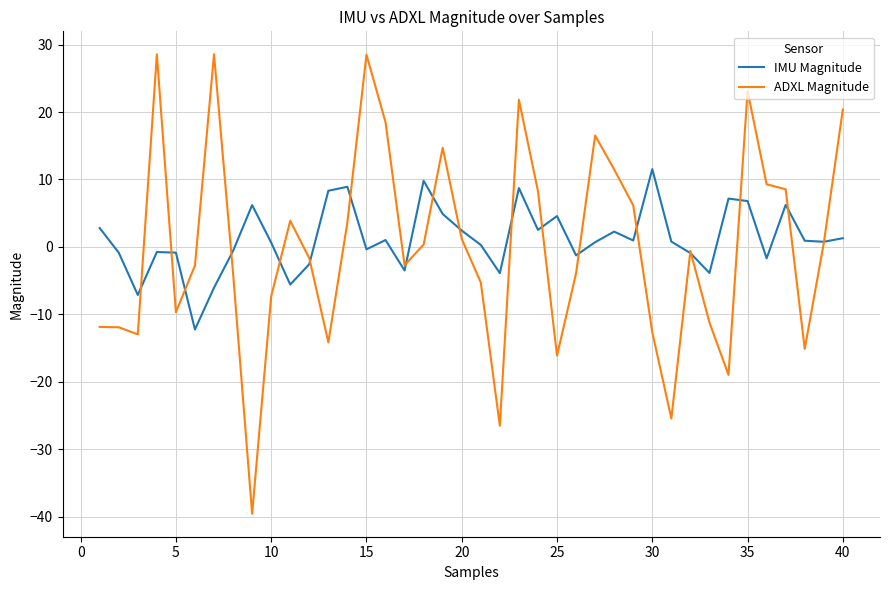

Rank the series by their maximum value, from lowest to highest.

IMU Magnitude, ADXL Magnitude